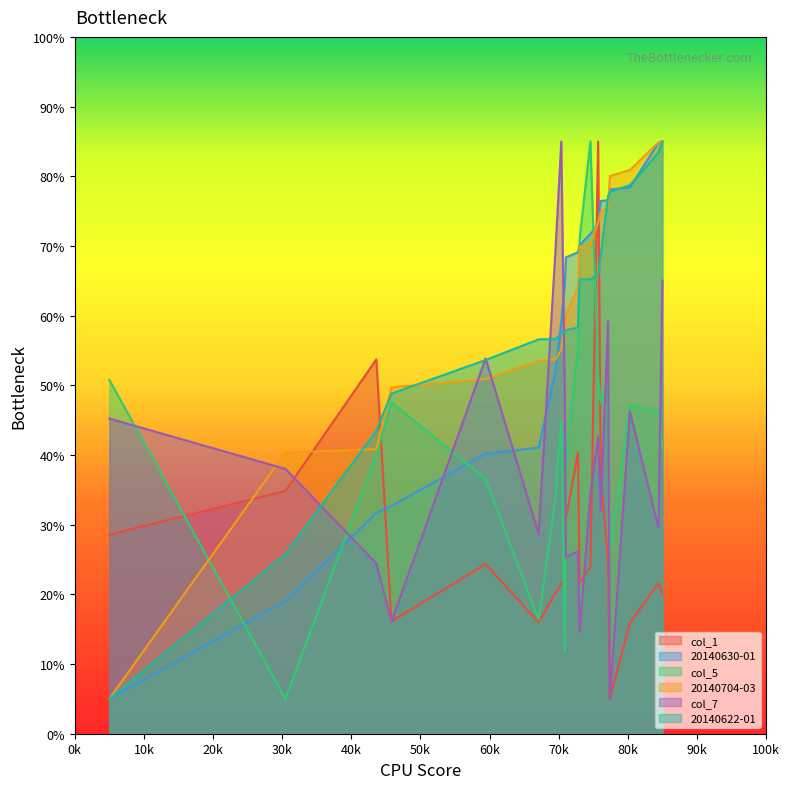

True or false: col_5 and 20140704-03 cross at least once.

True